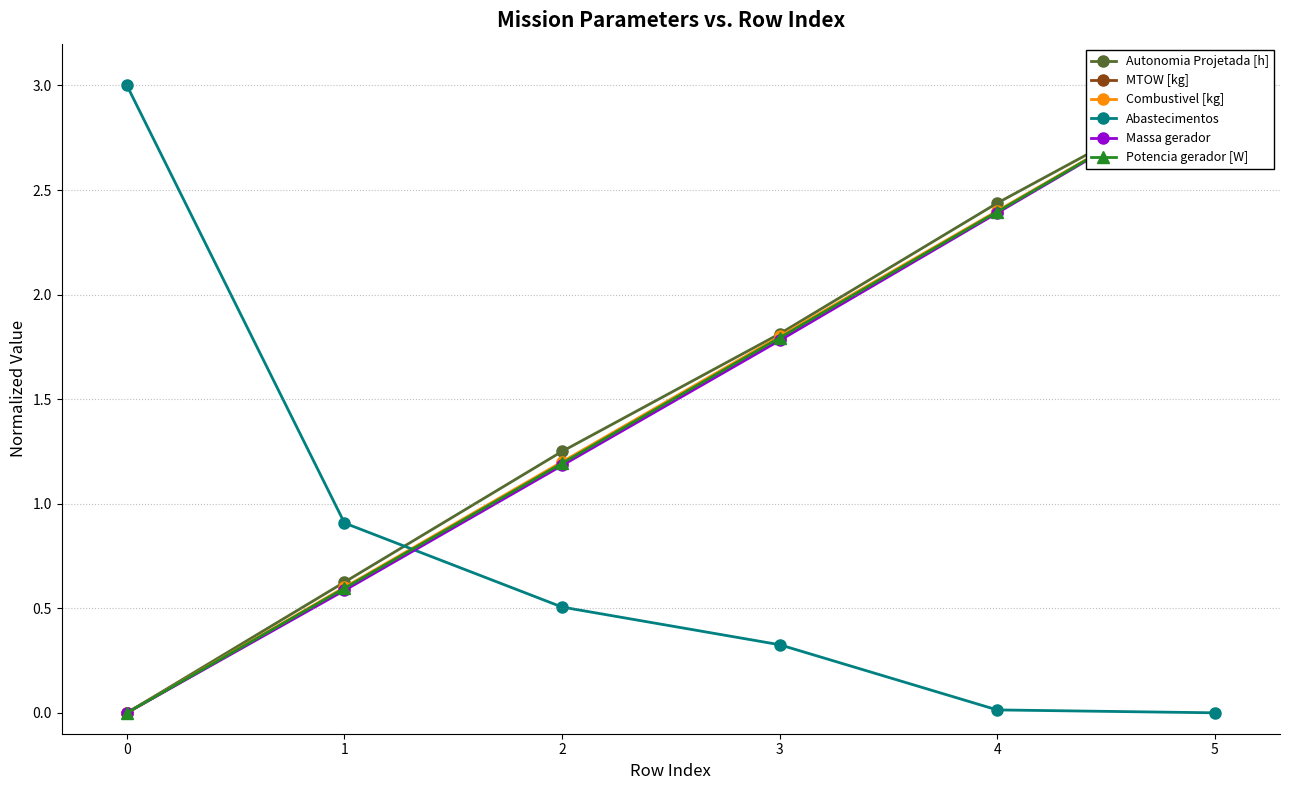

True or false: Abastecimentos has a value of 1.9 at 5.

False